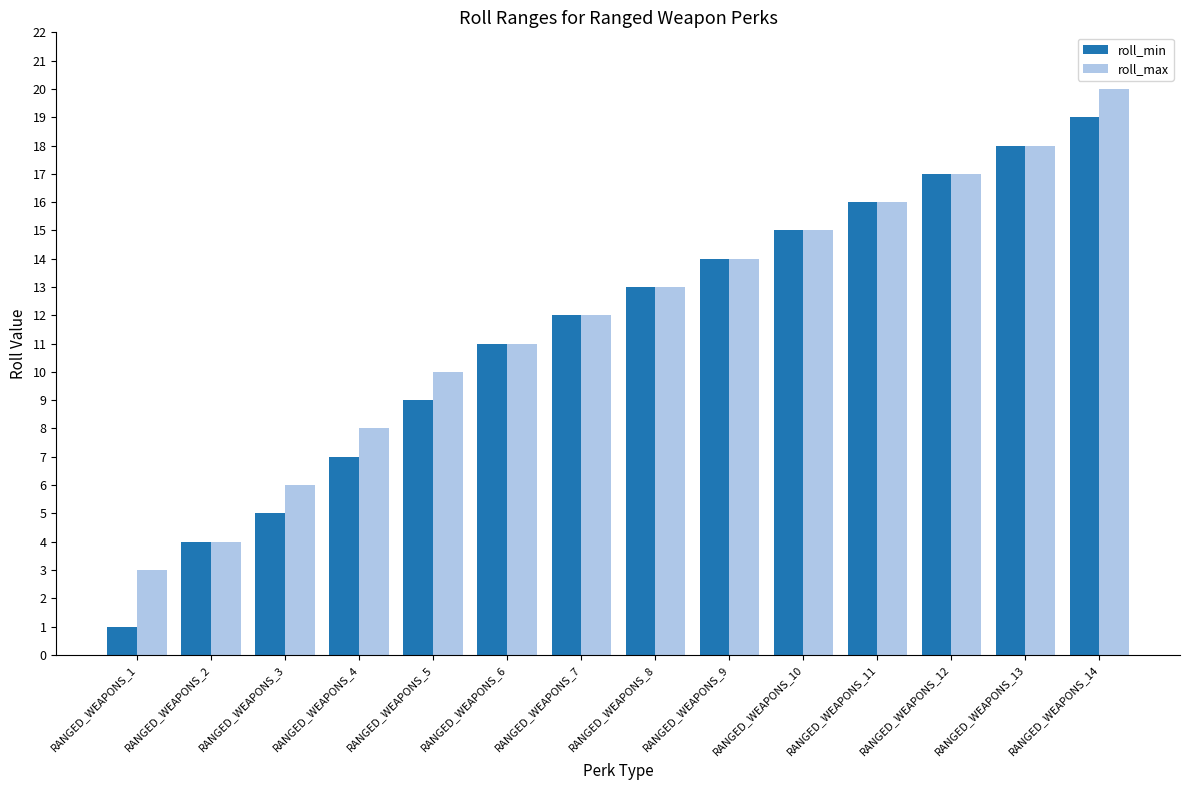

At which category does the chart reach its minimum across all series?

RANGED_WEAPONS_1